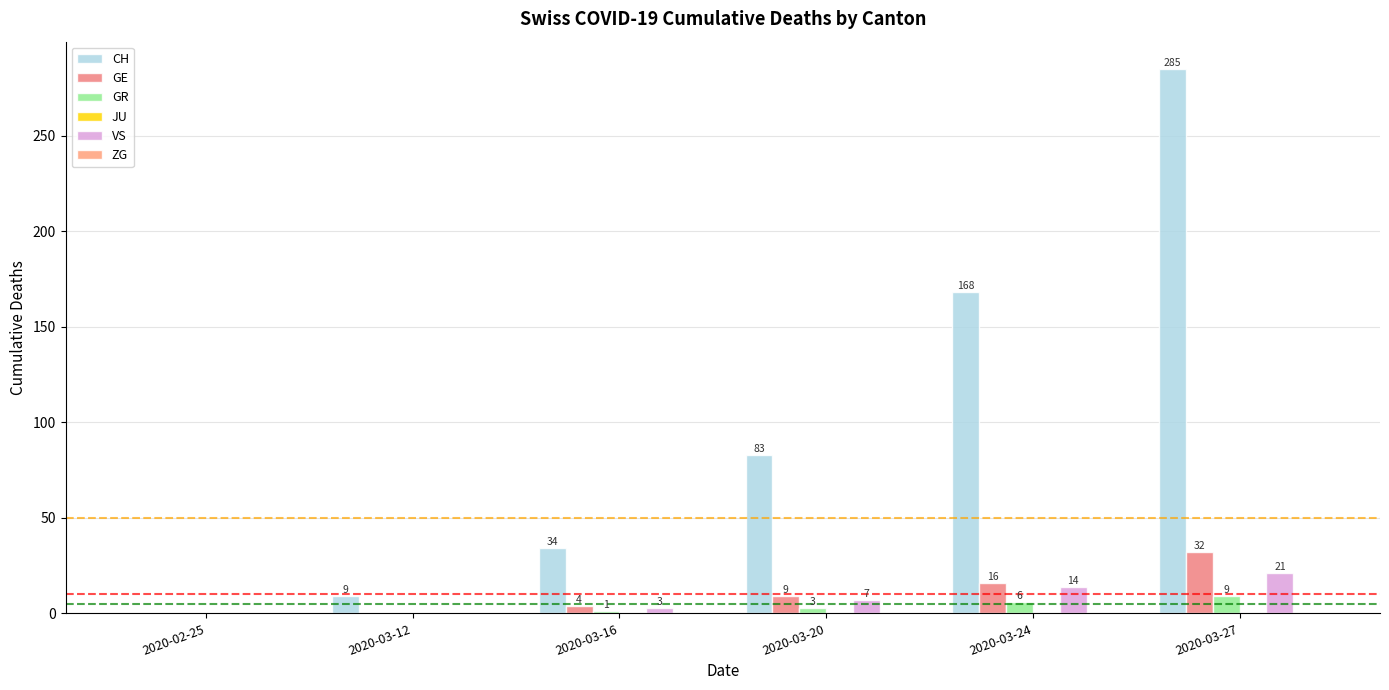

Between 2020-02-25 and 2020-03-24, which series saw the biggest shift?

CH